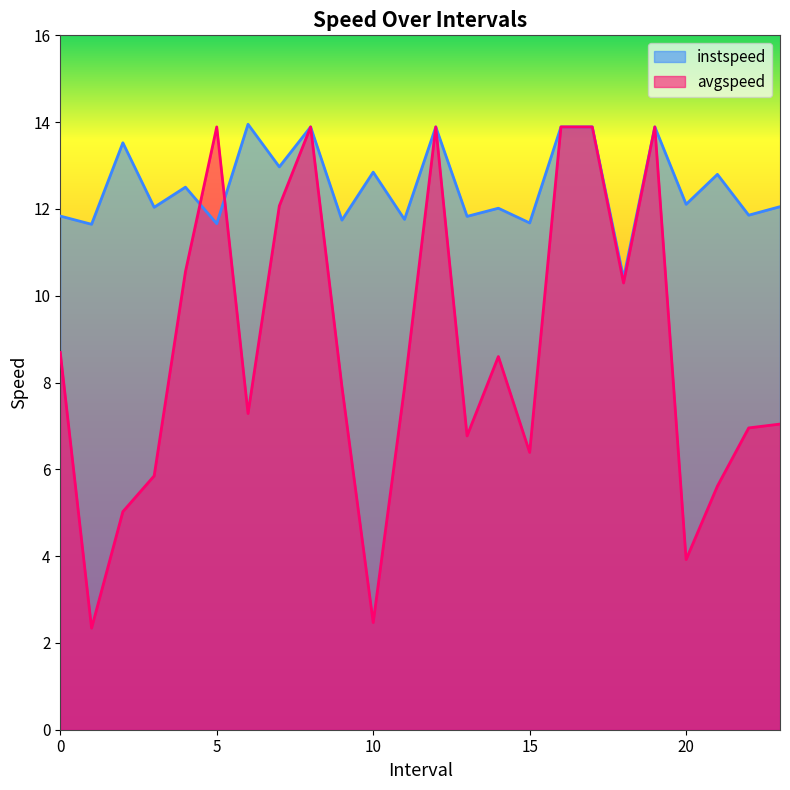

How many lines are shown in the chart?

2